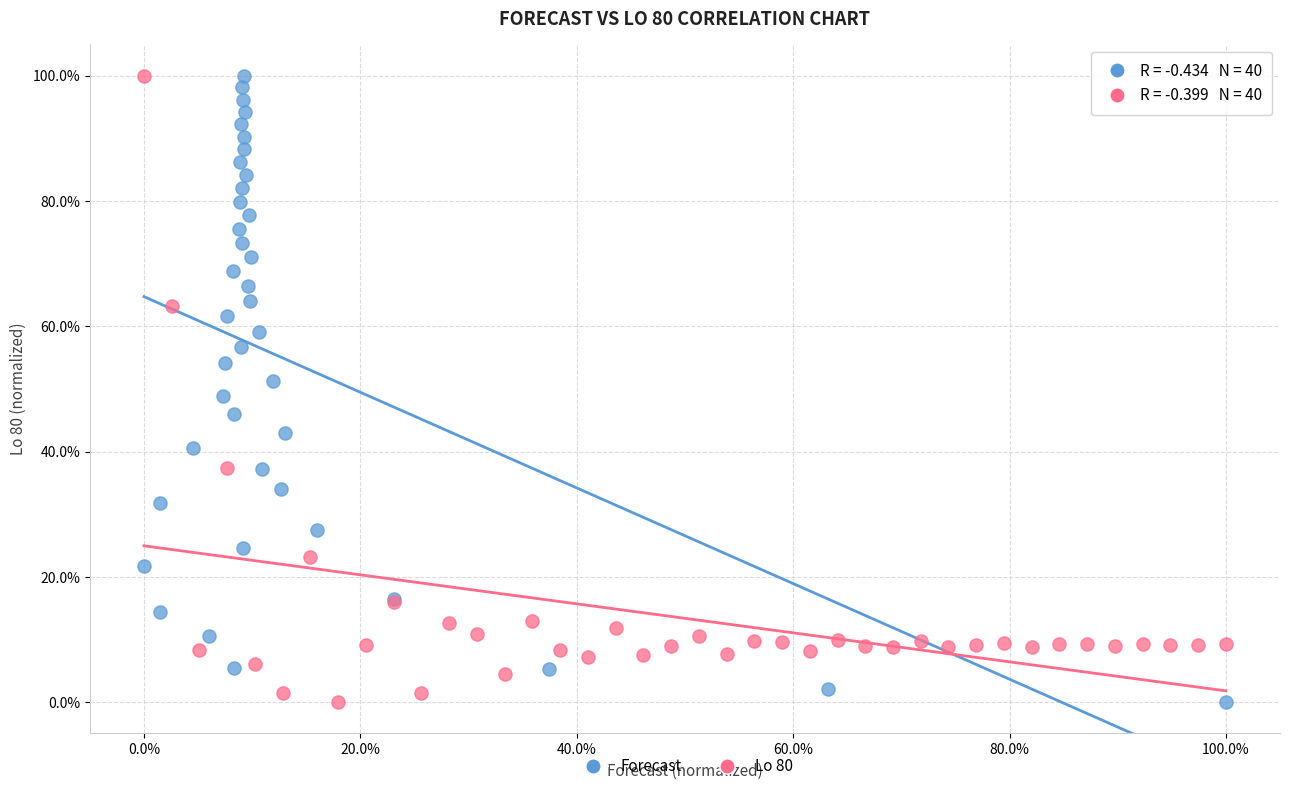

What are all the series names shown in the legend?

Forecast, Lo 80